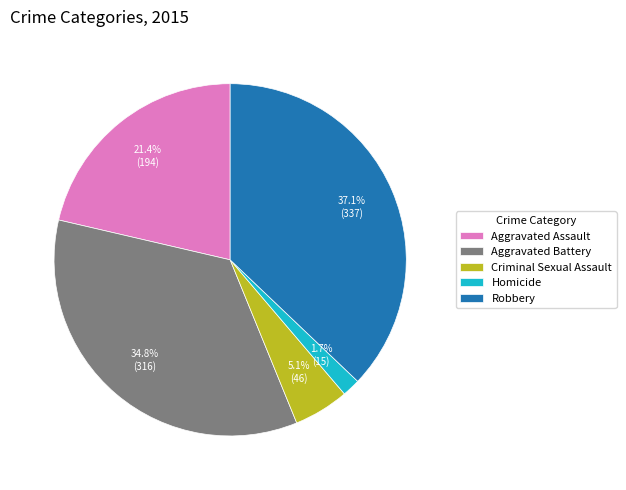

How many segments does this pie chart have?

5